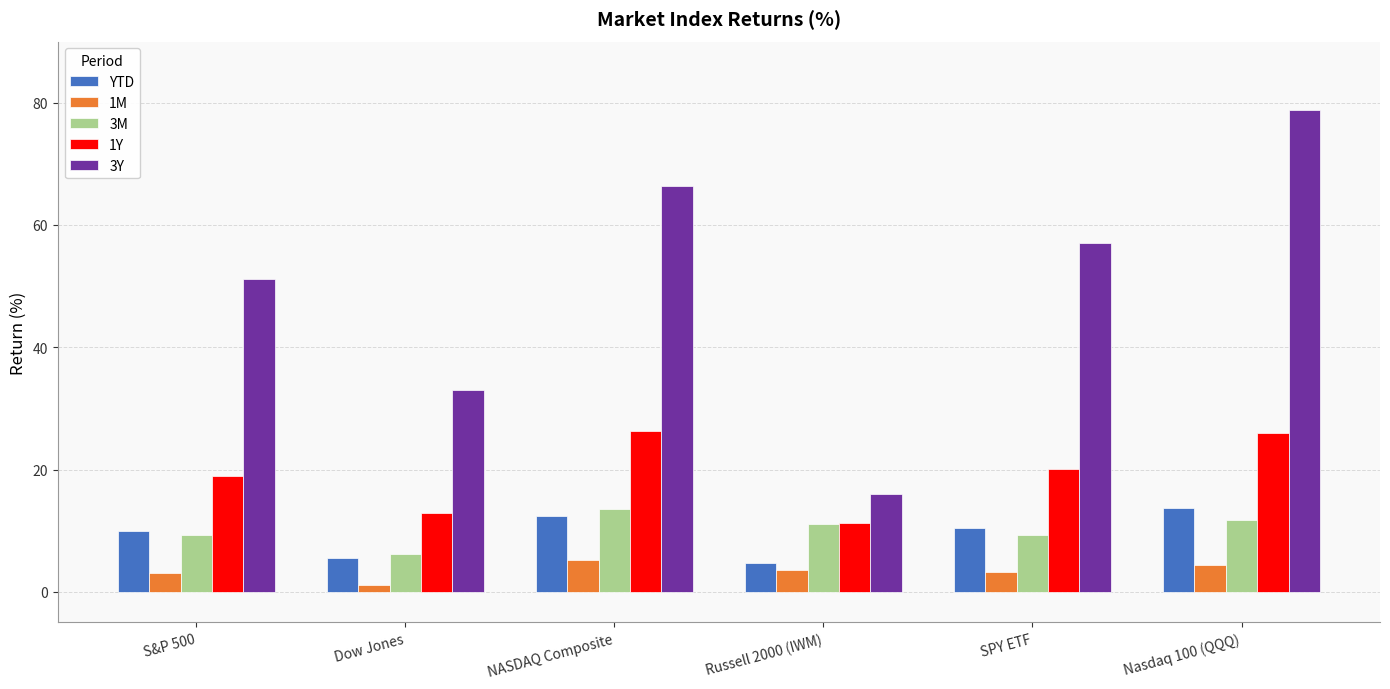

Which label corresponds to the smallest value in the chart?

Dow Jones